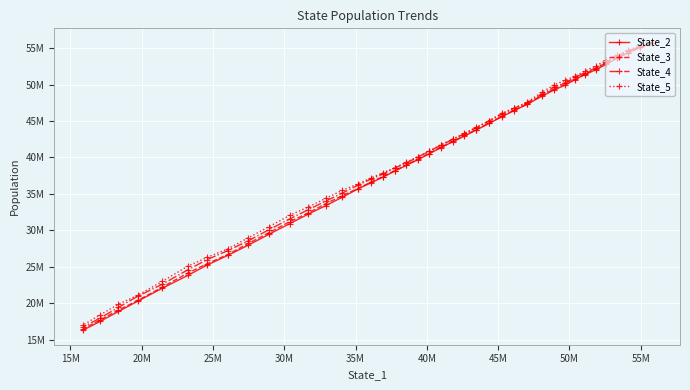

The value of State_4 at 15M is 14078344.0. True or false?

False